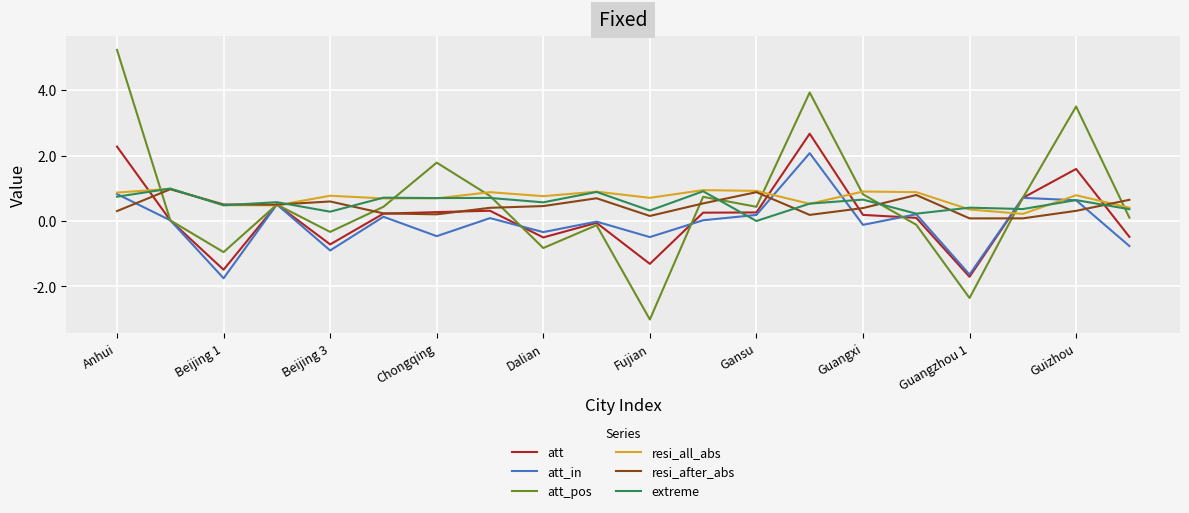

Which series has the widest spread of values?

att_pos